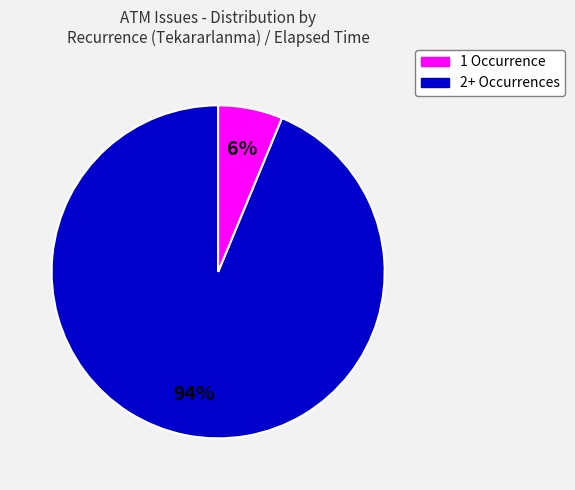

To the nearest percent, what is the average slice percentage?

50%